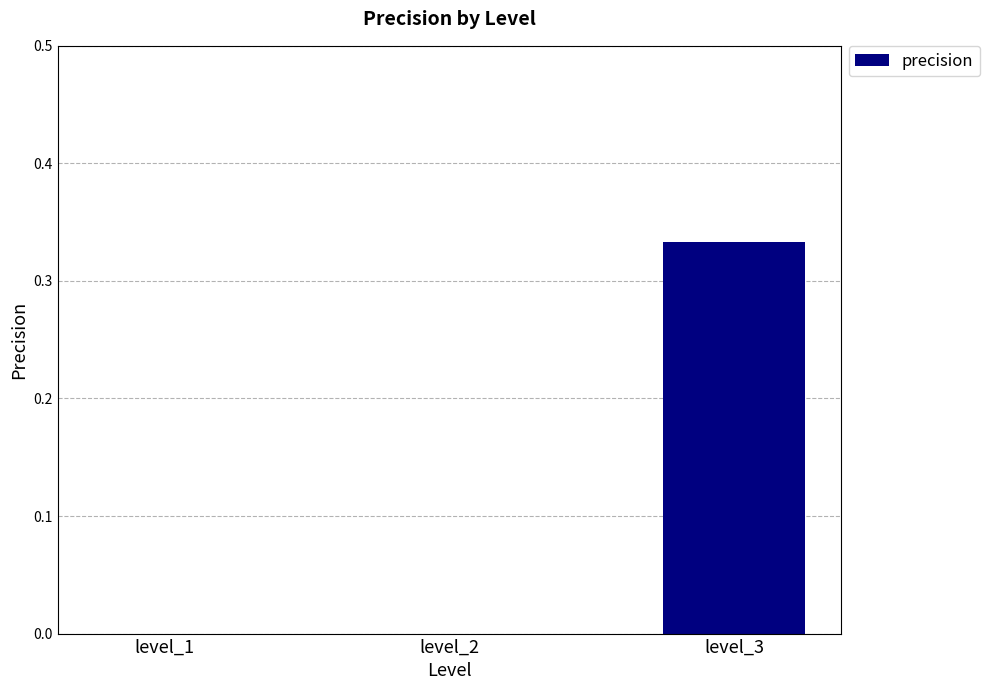

Which label corresponds to the largest value in the chart?

level_3